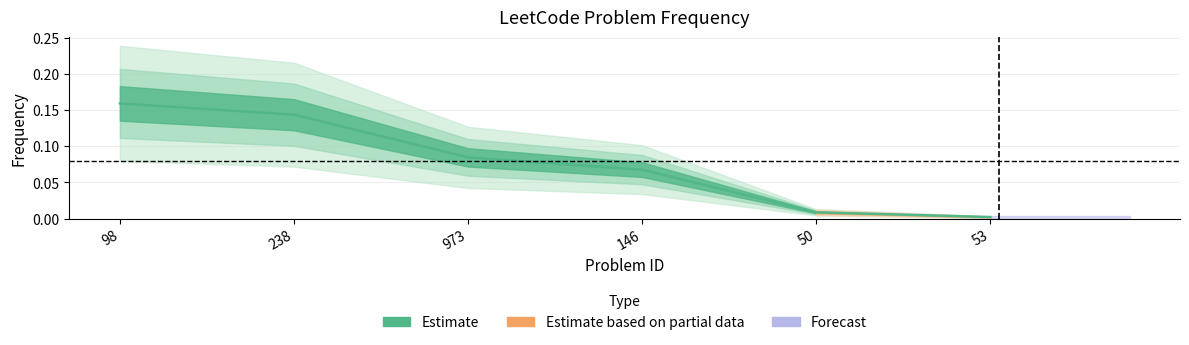

Reading left to right, transcribe all the data shown in this chart.

0.2	0.1	0.1	0.1	0.0	0.0